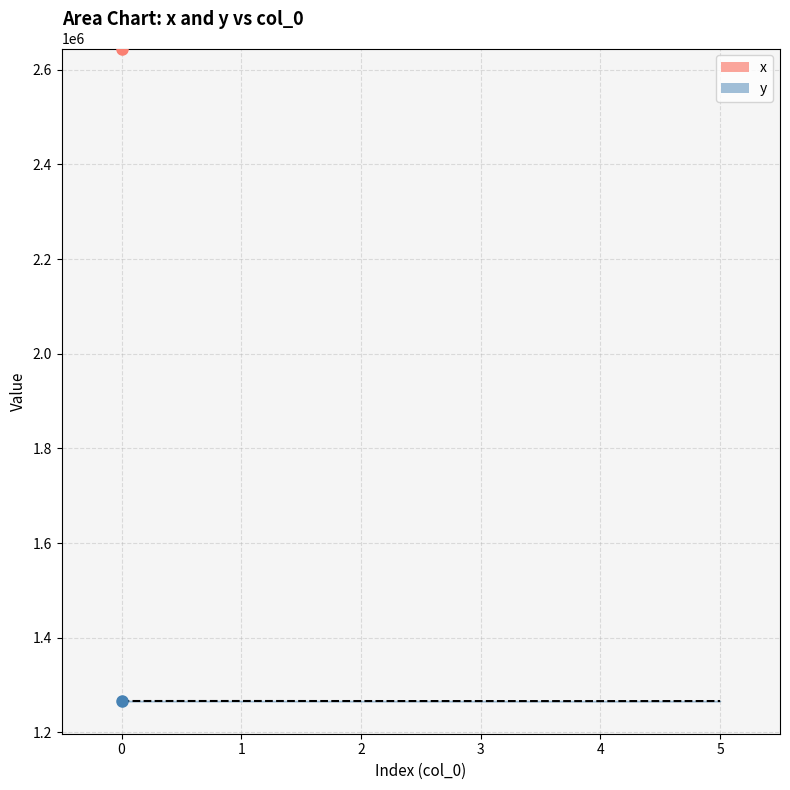

List the series in order of their peak value, highest first.

x, y